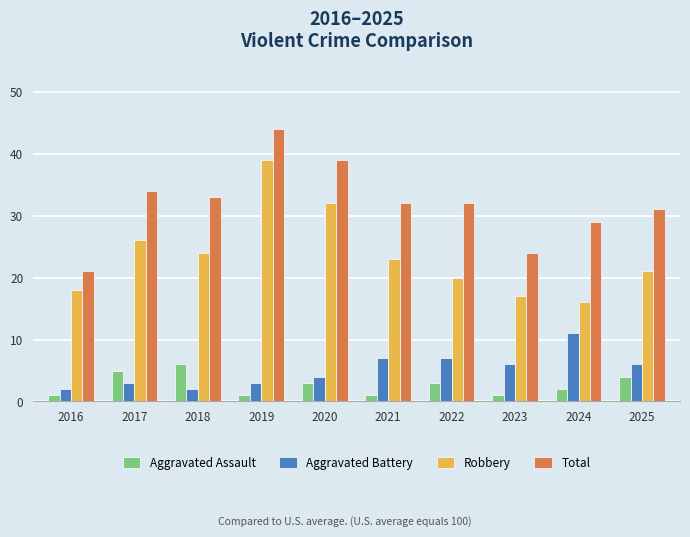

Between 2016 and 2025, which series saw the biggest shift?

Total